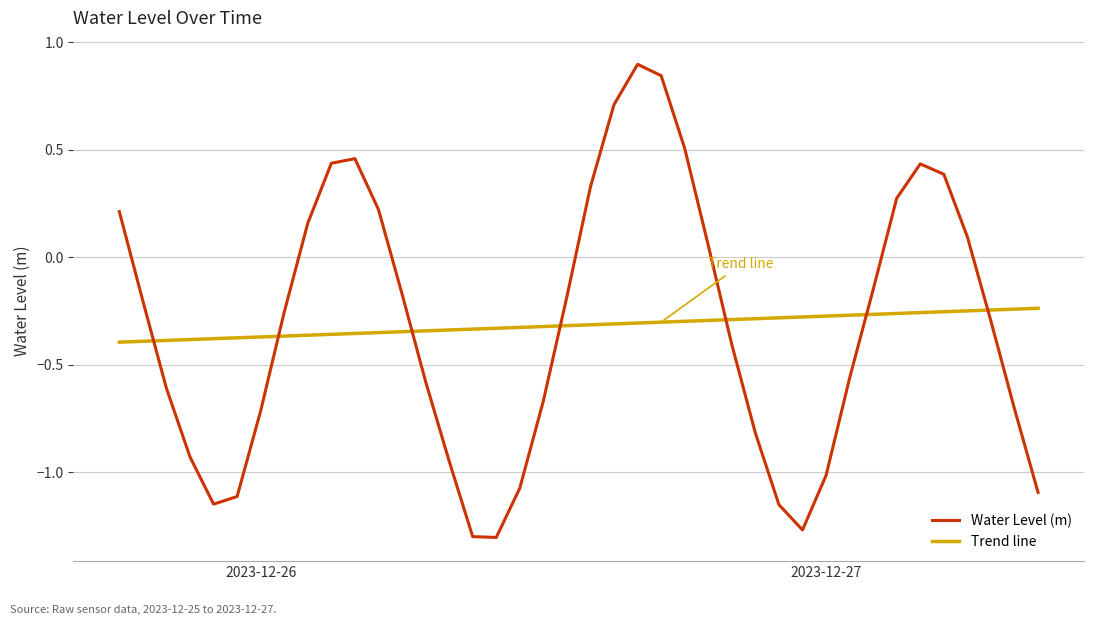

What is the maximum value for Water Level (m)?

0.9